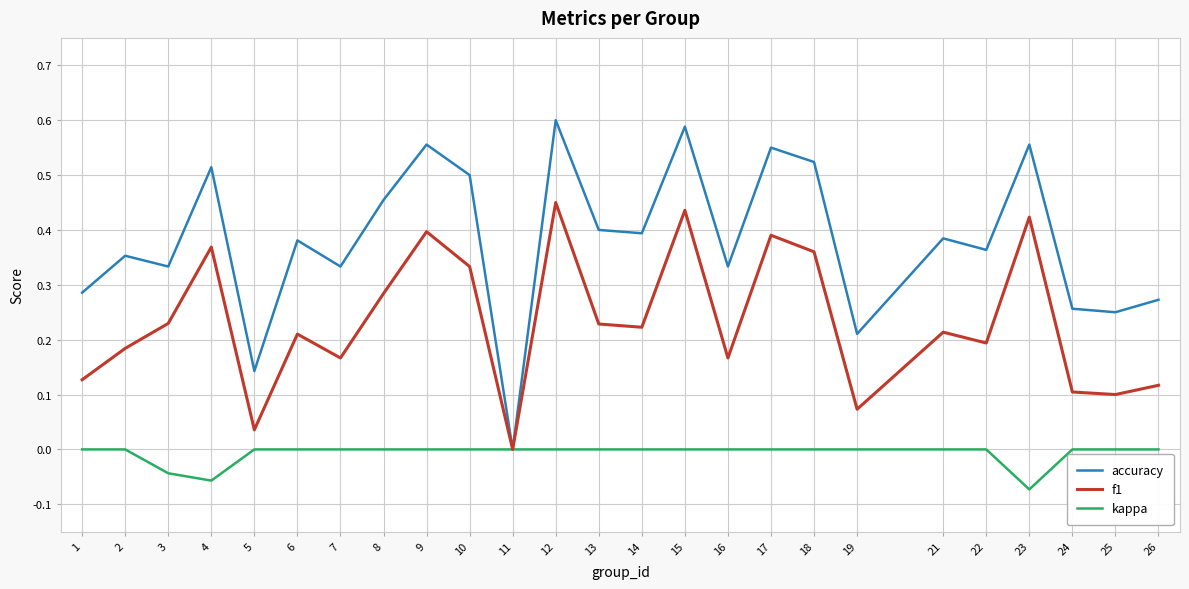

Which series changed the most between 23 and 24?

f1